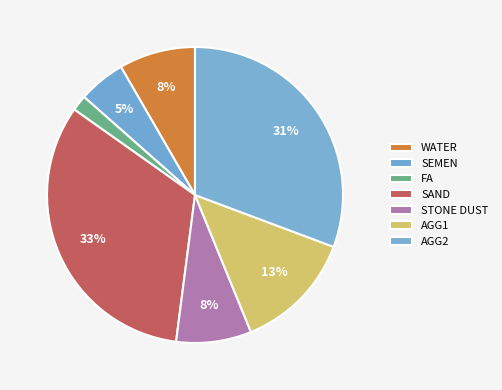

True or false: AGG2 accounts for 31% of the total.

True